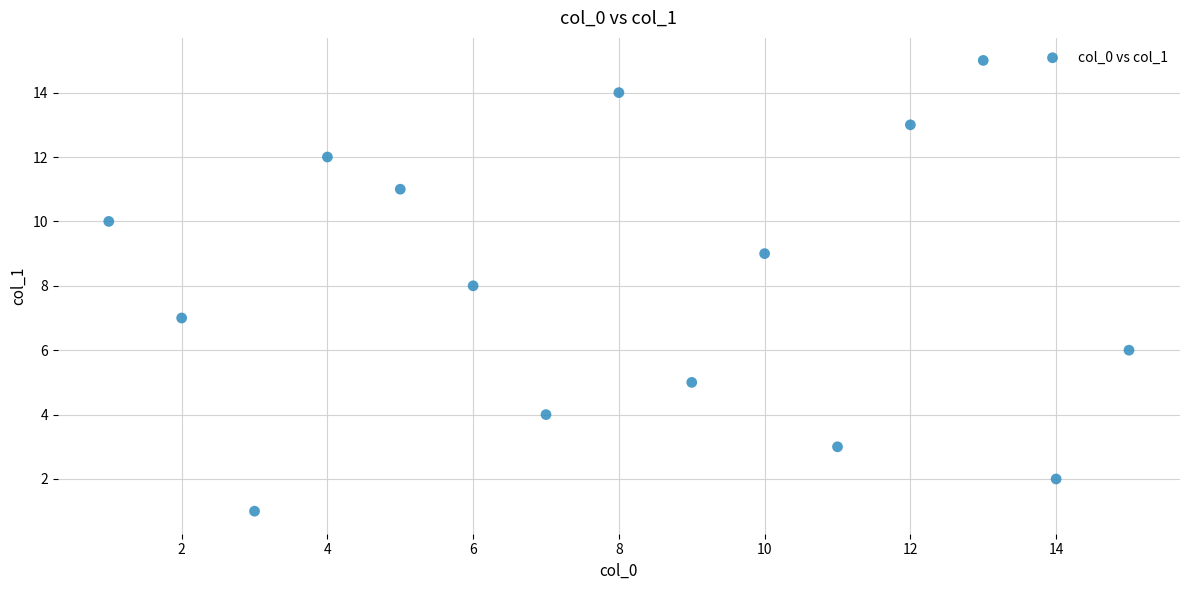

What is the range of Y values (max minus min)?

14